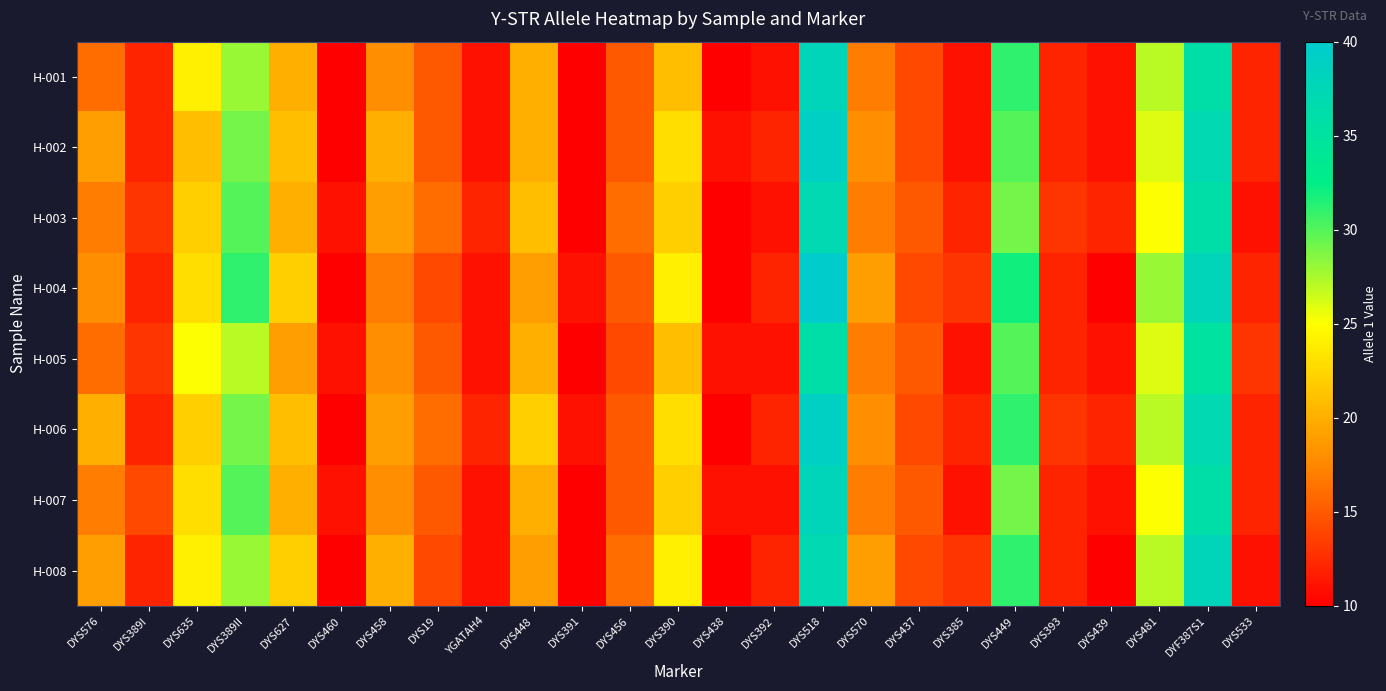

Which series has the largest range (max minus min)?

H-004